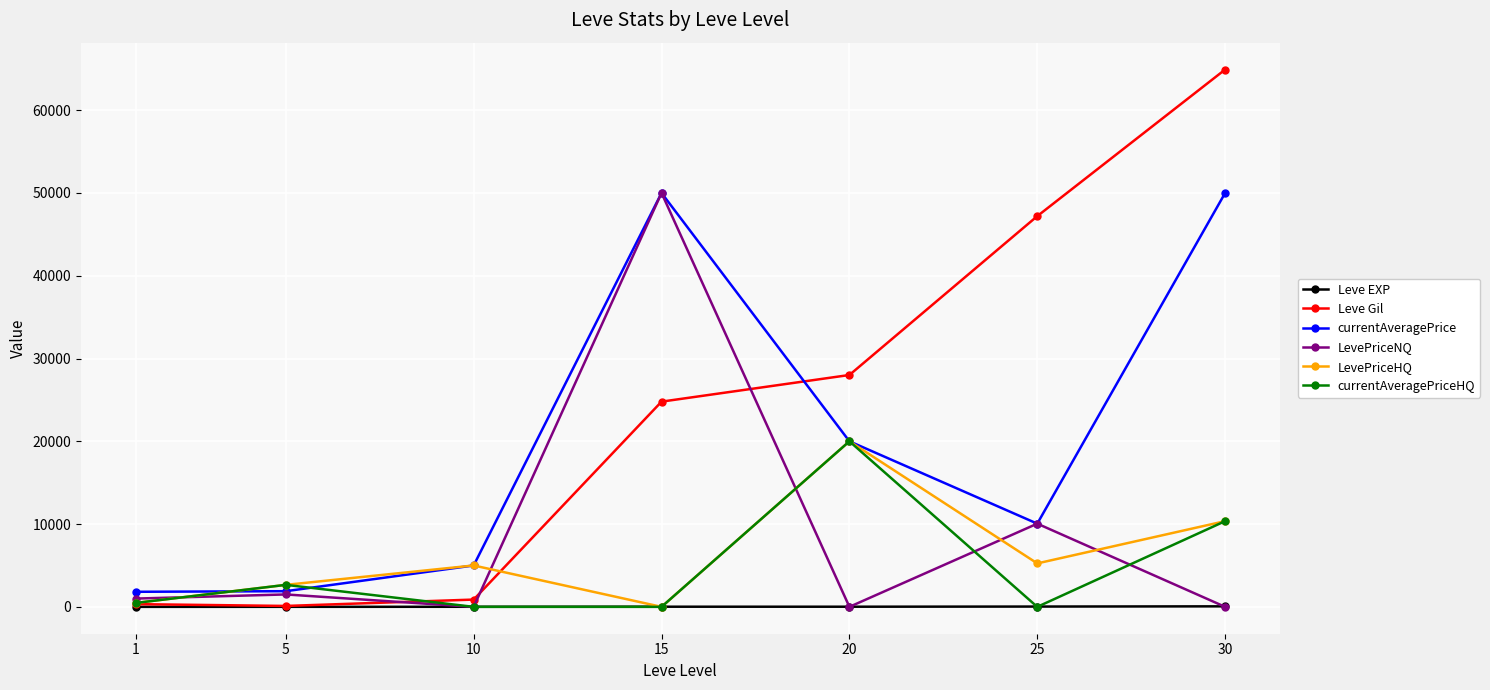

What is the value of the LevePriceNQ point at the 2nd from the left?

1499.5